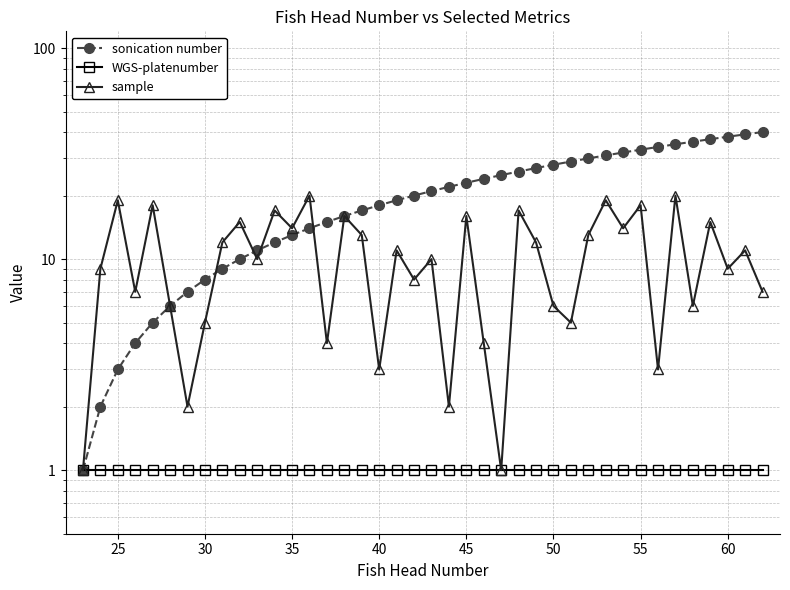

What is the greatest value displayed?

40